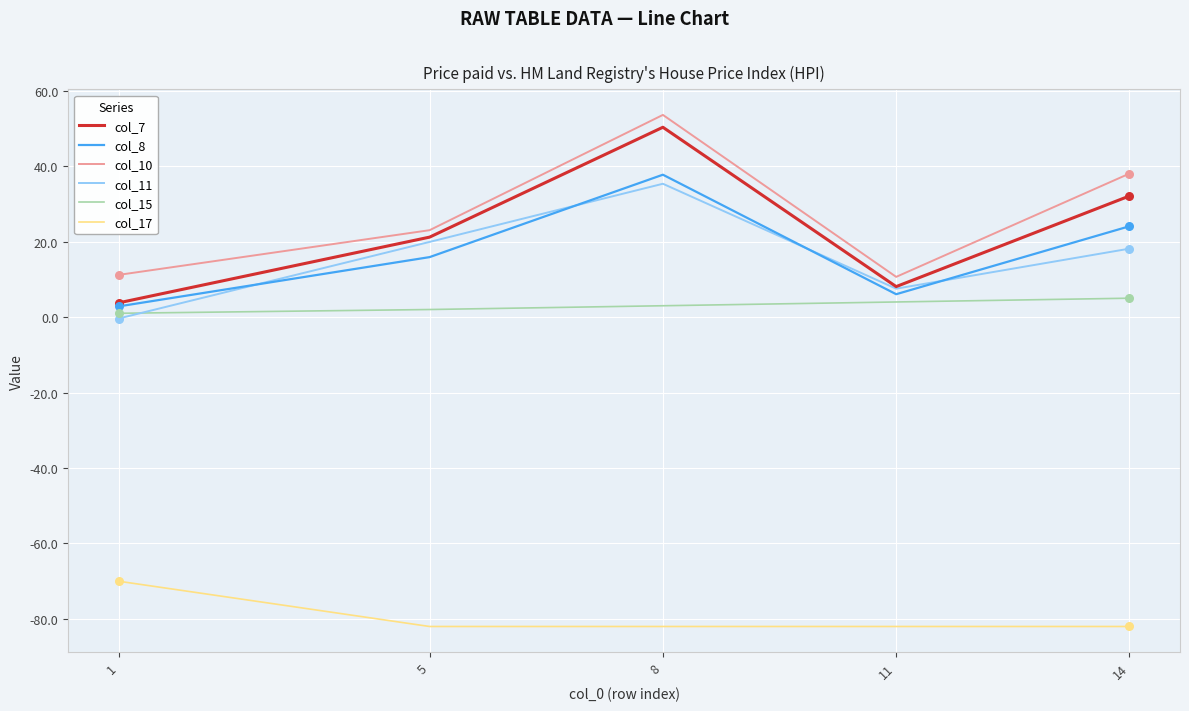

Is the value of col_10 at 5 greater than the value of col_15 at 1?

Yes